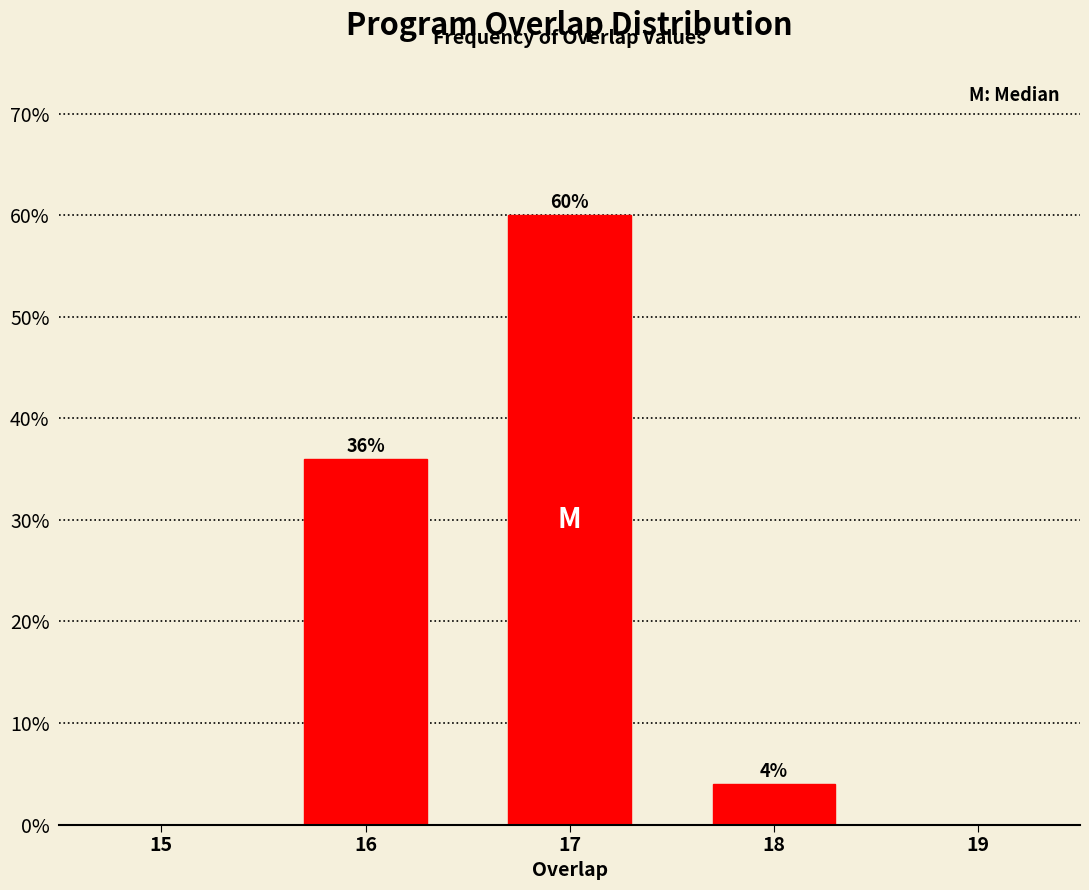

Reading left to right, extract all data points from this chart.

16=36	17=60	18=4